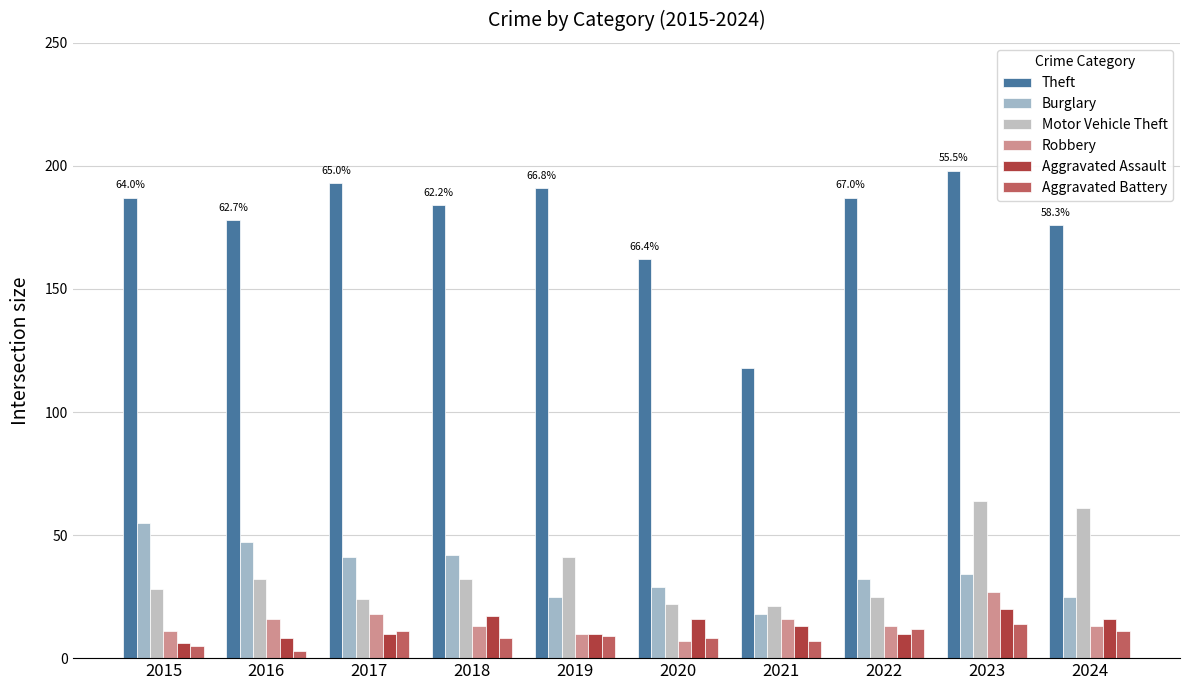

What is the value of the Motor Vehicle Theft bar at the 8th from the left?

25